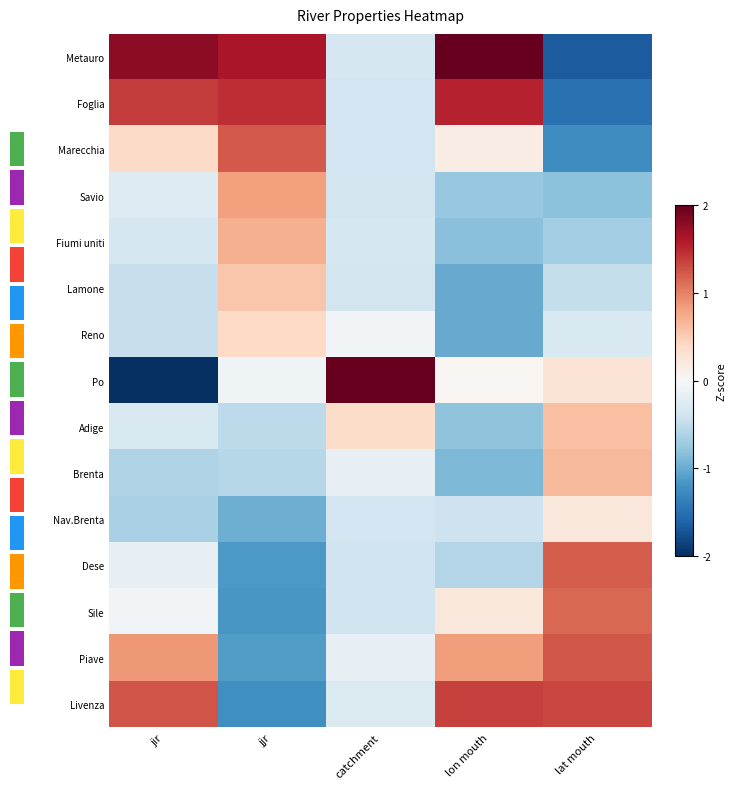

At how many categories does at least one series exceed -1?

5